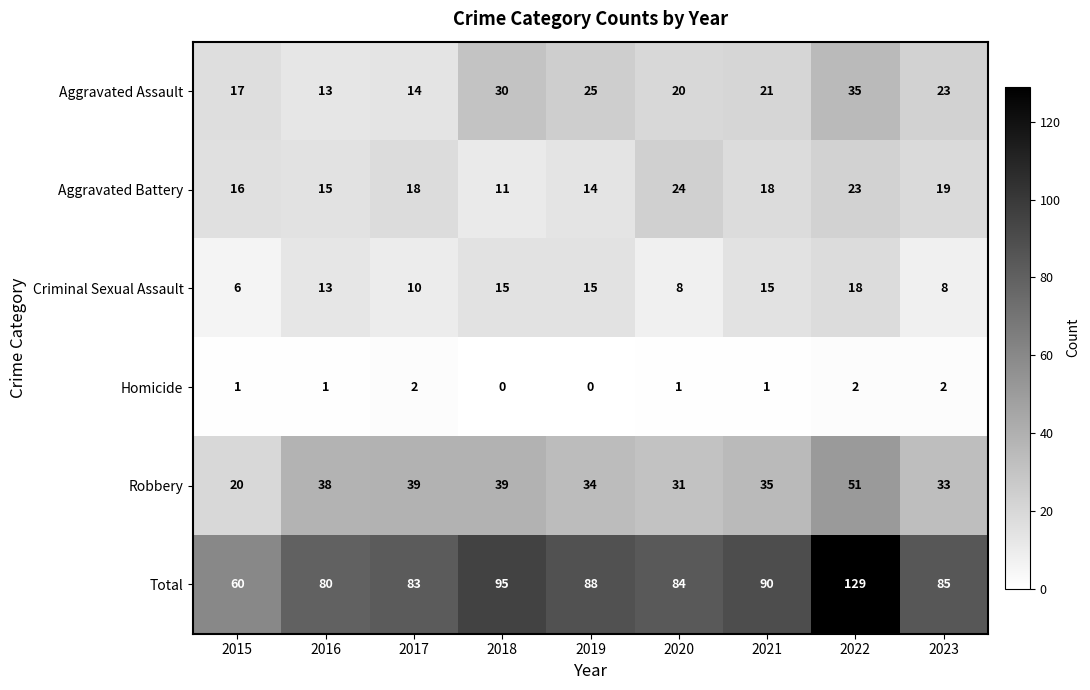

What is the maximum value shown in the chart?

129